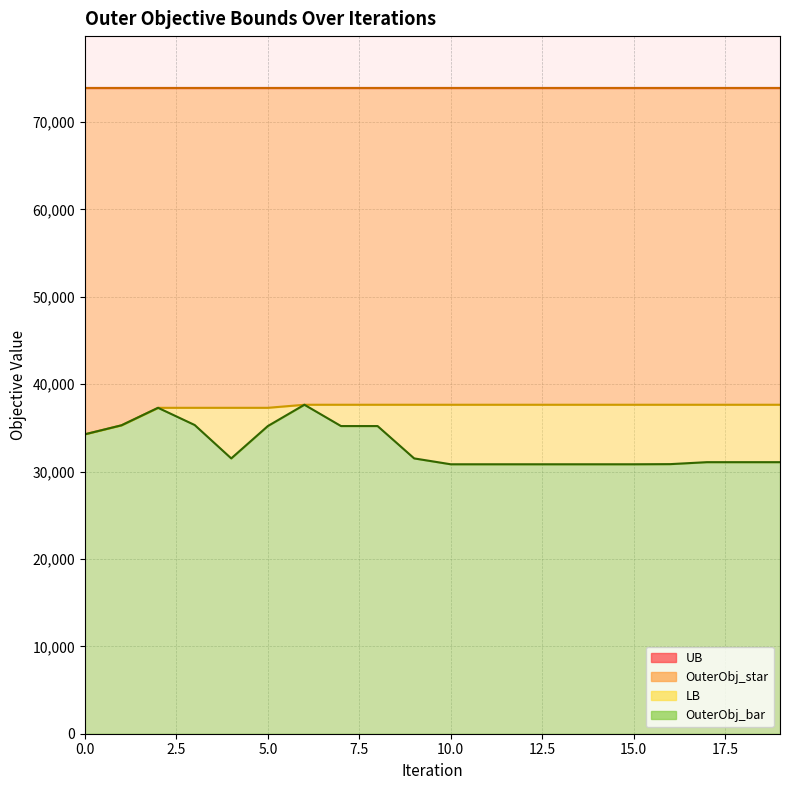

What is the average value of the OuterObj_bar series?

32873.0